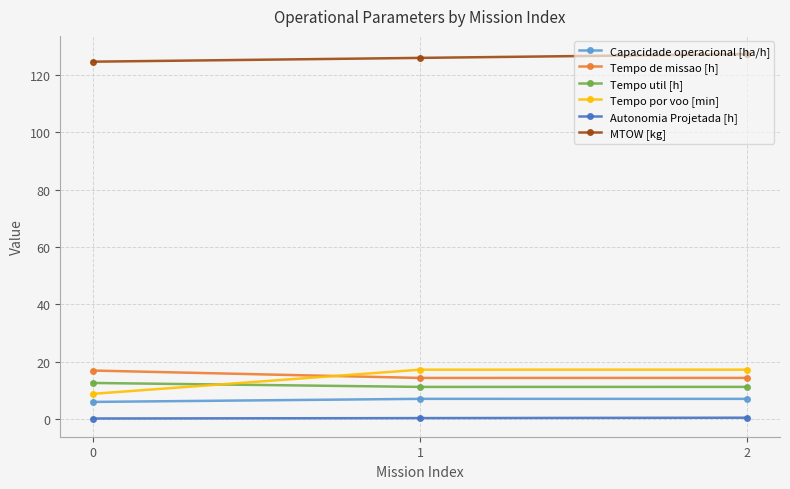

Which series has the largest total across all categories?

MTOW [kg]